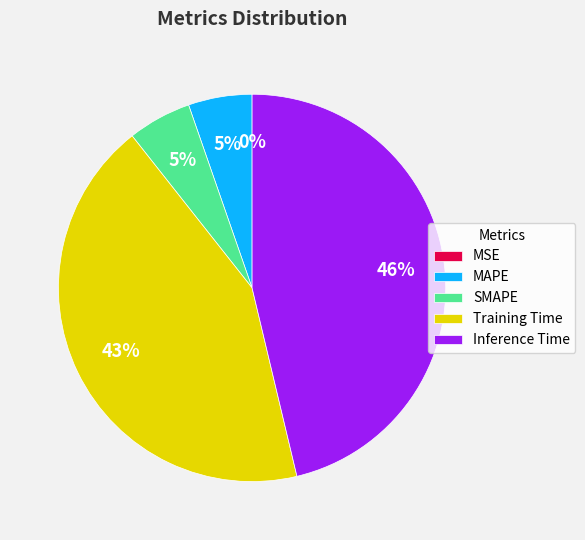

Is the sum of Inference Time and Training Time greater than half?

Yes